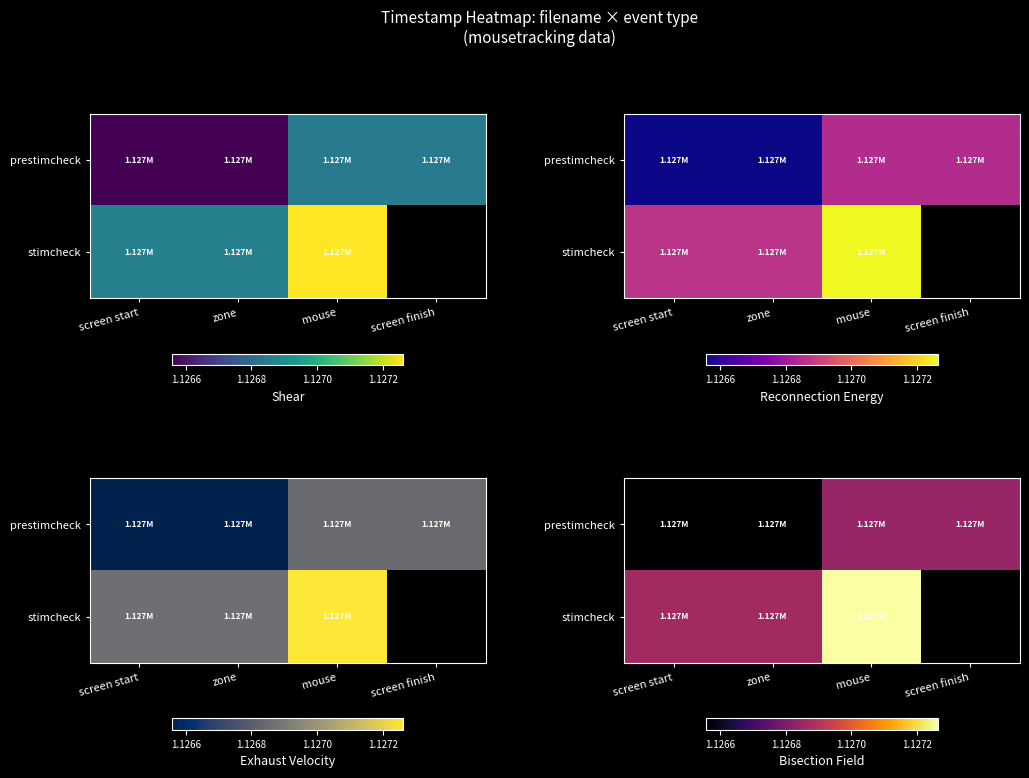

The stimcheck series shows 671821.1 at screen start. True or false?

False